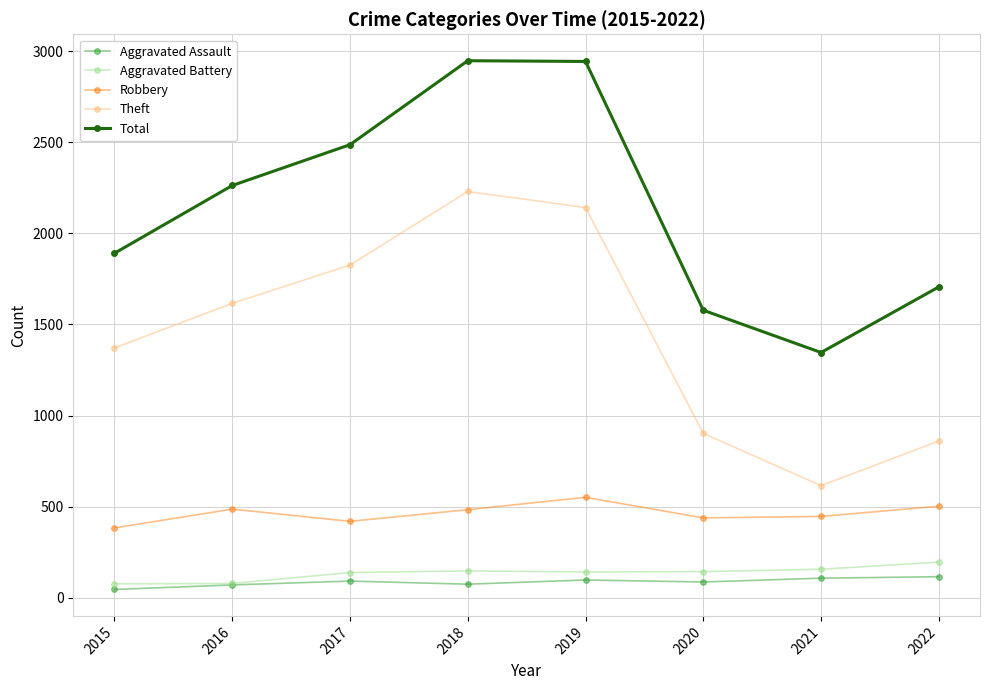

What is the value of the Total point at the 6th from the left?

1578